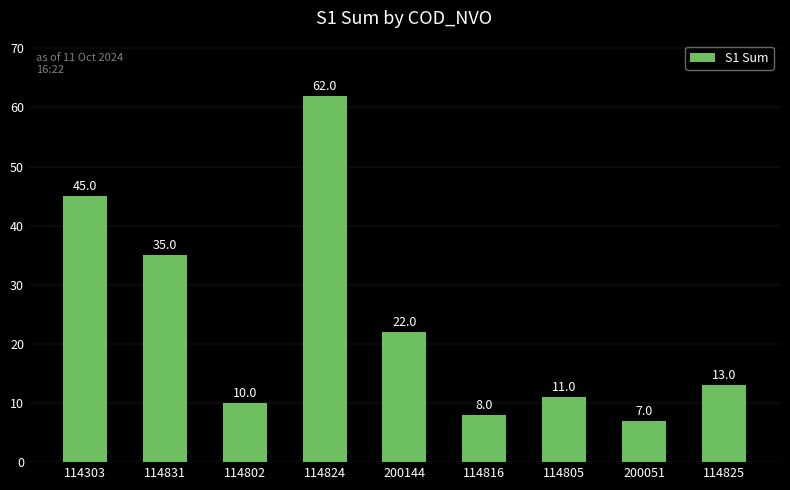

What is the difference between the second highest and minimum values?

38